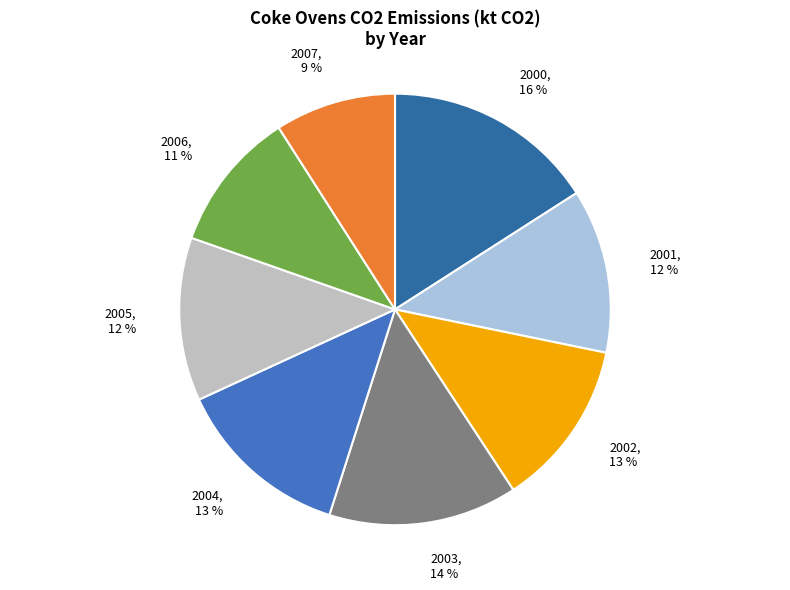

How many segments does this pie chart have?

8